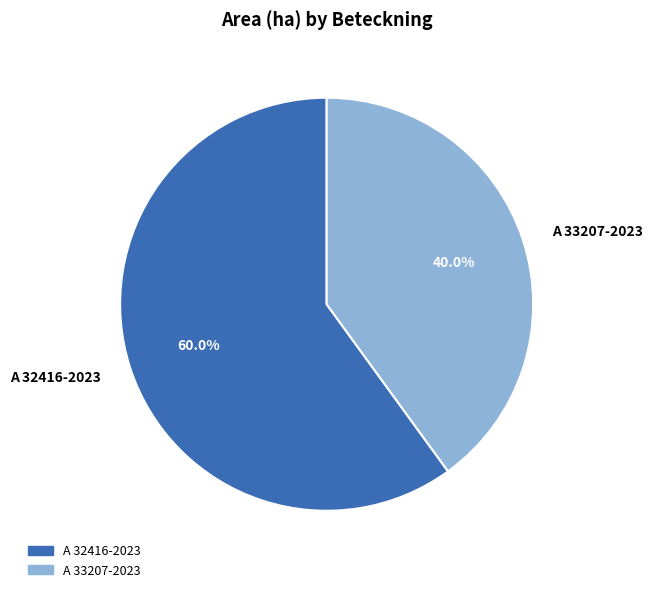

What portion of the pie excludes A 32416-2023?

40.0%